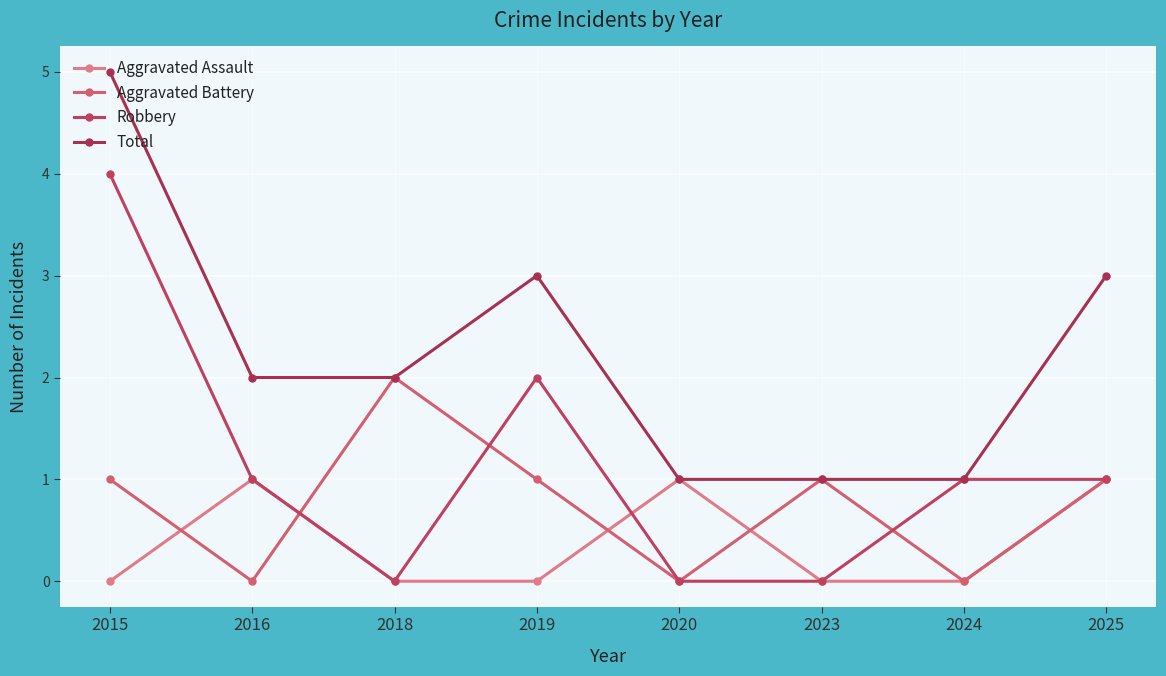

At which category does Aggravated Assault reach its first local peak?

2016